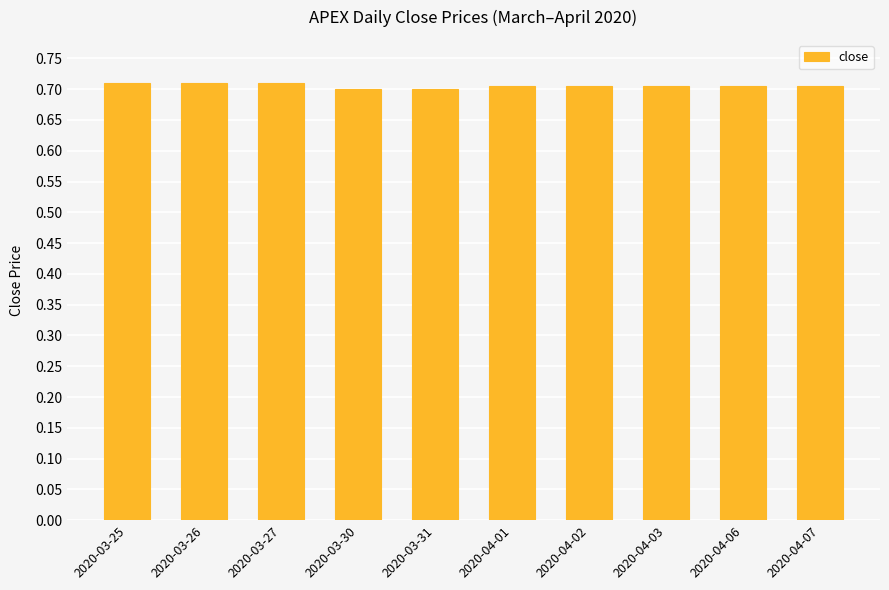

Count the values in the range 0 to 1.

10